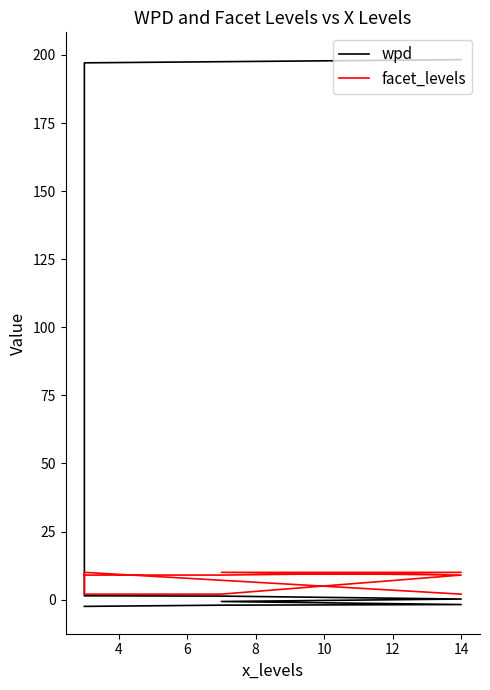

What is the sum of all facet_levels values?

63.0